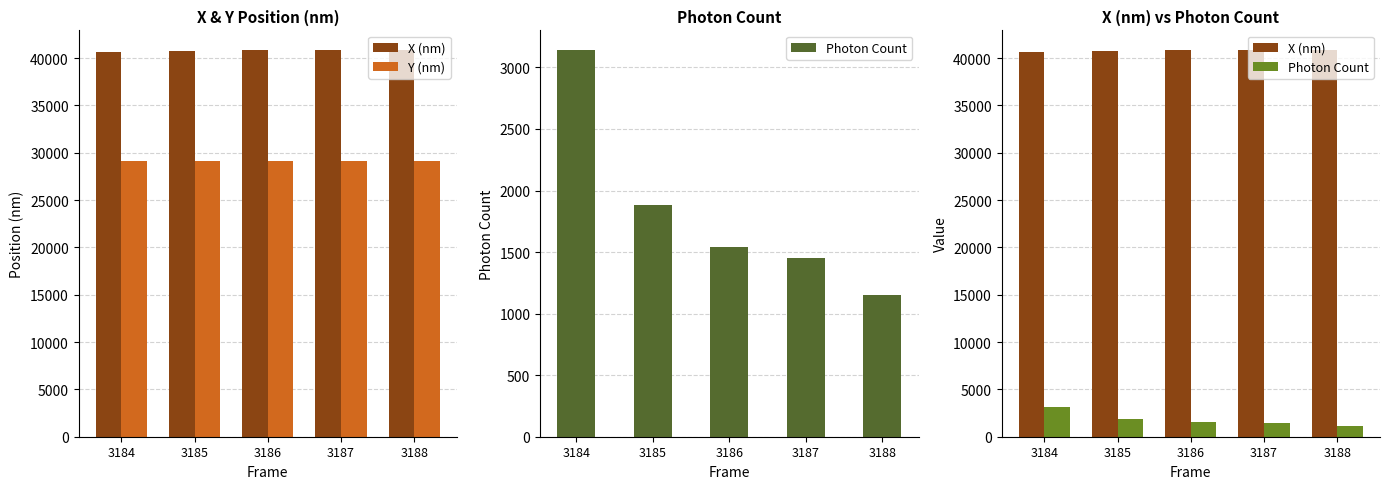

What is the difference between the highest and lowest values at 3184?

37472.0